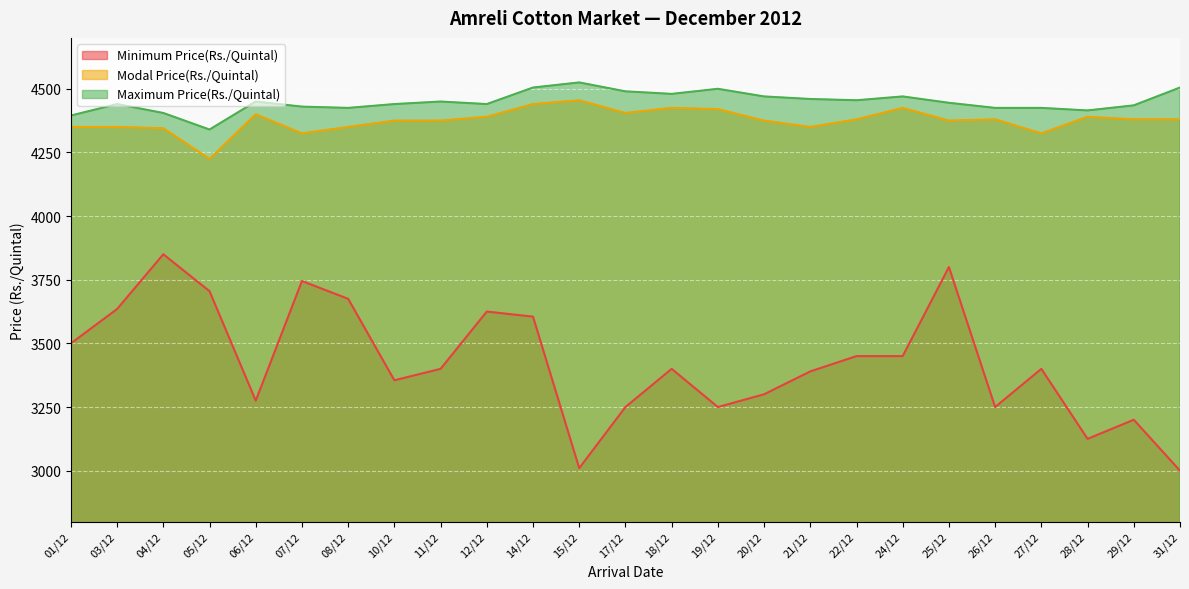

Rank the series by their maximum value, from highest to lowest.

Maximum Price(Rs./Quintal), Modal Price(Rs./Quintal), Minimum Price(Rs./Quintal)